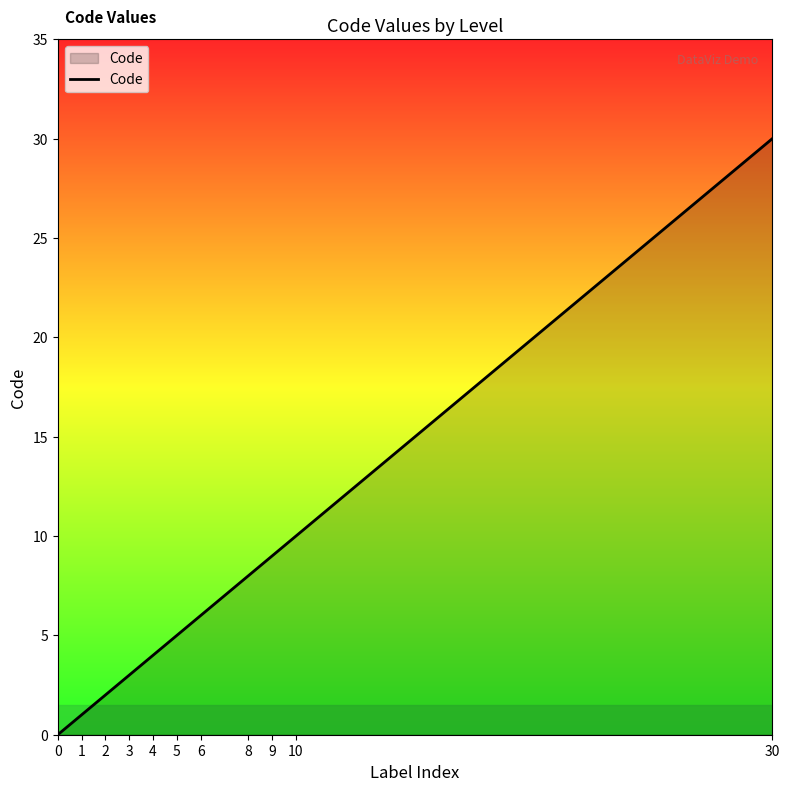

Which has a higher value, 10 or 8?

10